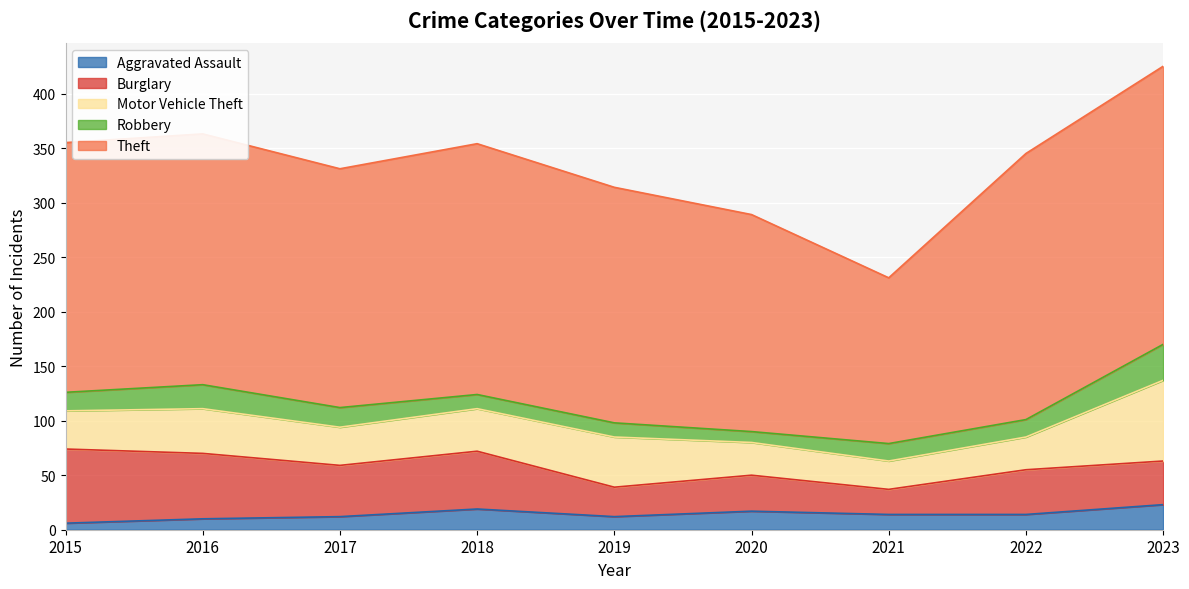

Rank the categories by Aggravated Assault value from lowest to highest.

2015, 2016, 2017, 2019, 2021, 2022, 2020, 2018, 2023